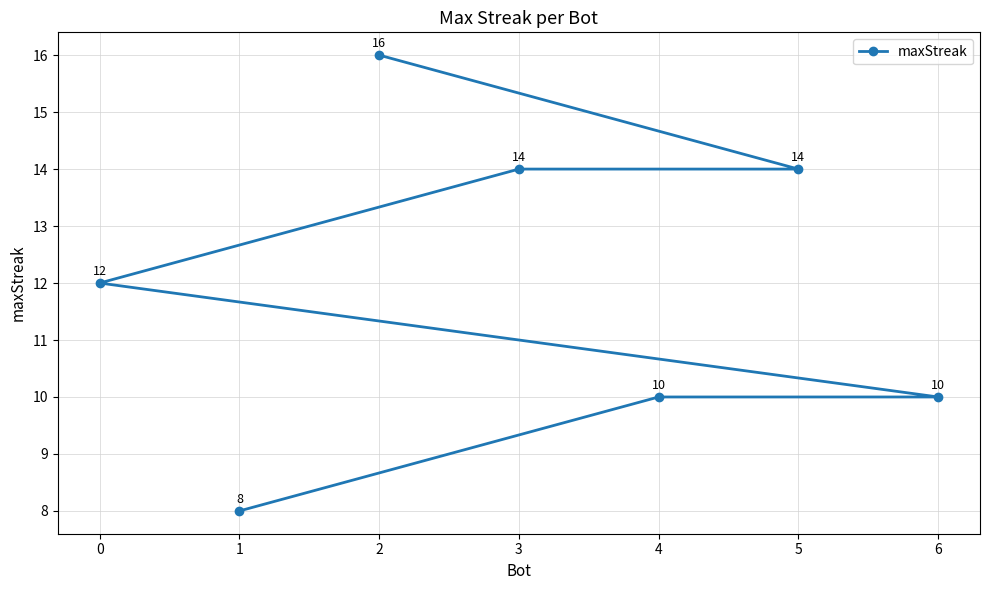

How many series are shown in this chart?

1